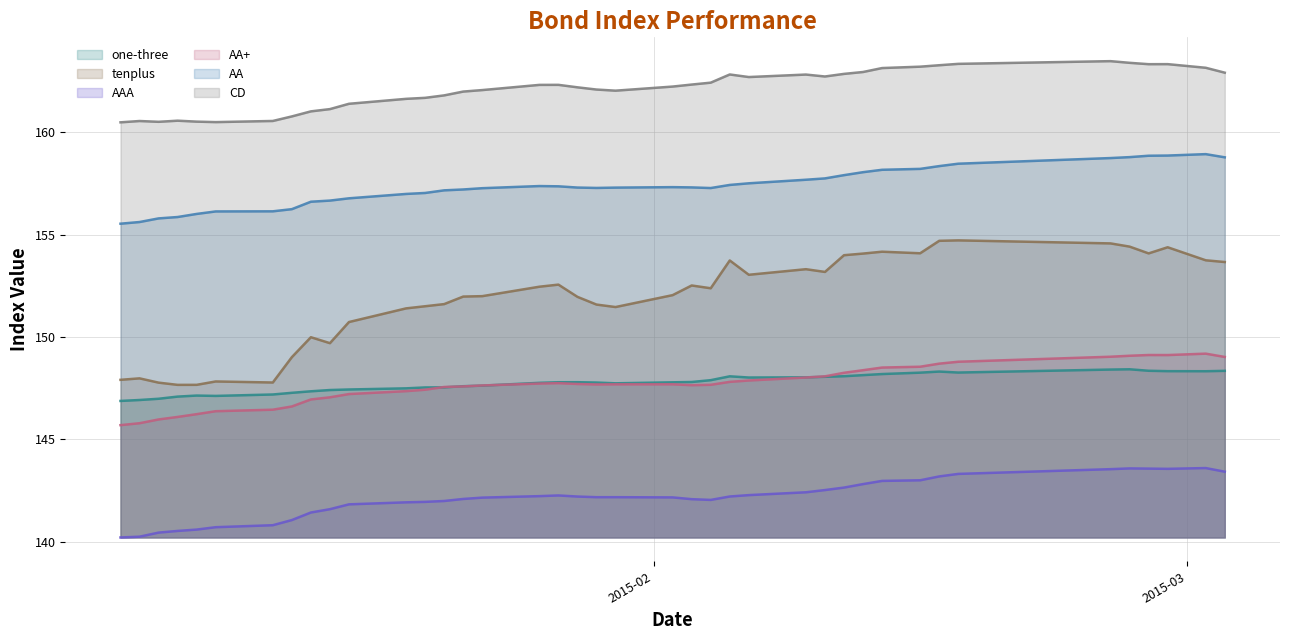

Which series has the largest total across all categories?

CD